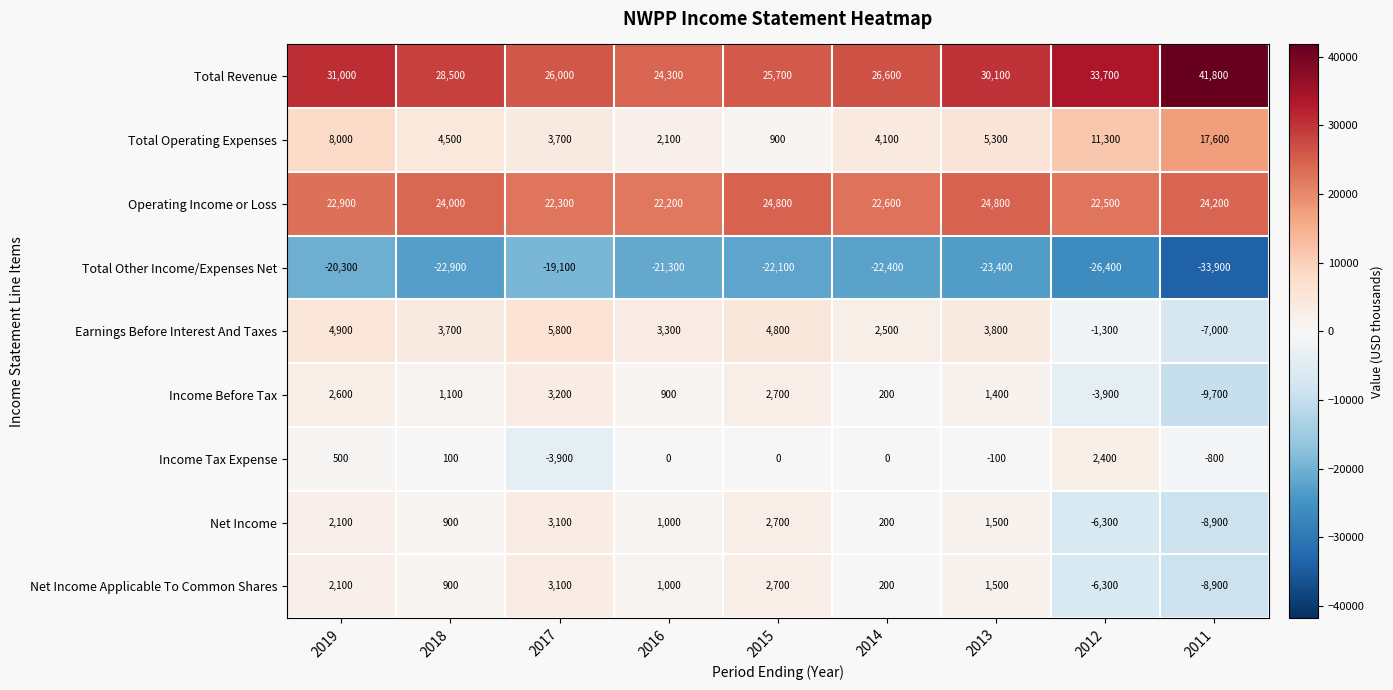

What is the difference between the Earnings Before Interest And Taxes values at 2016 and 2017?

2500